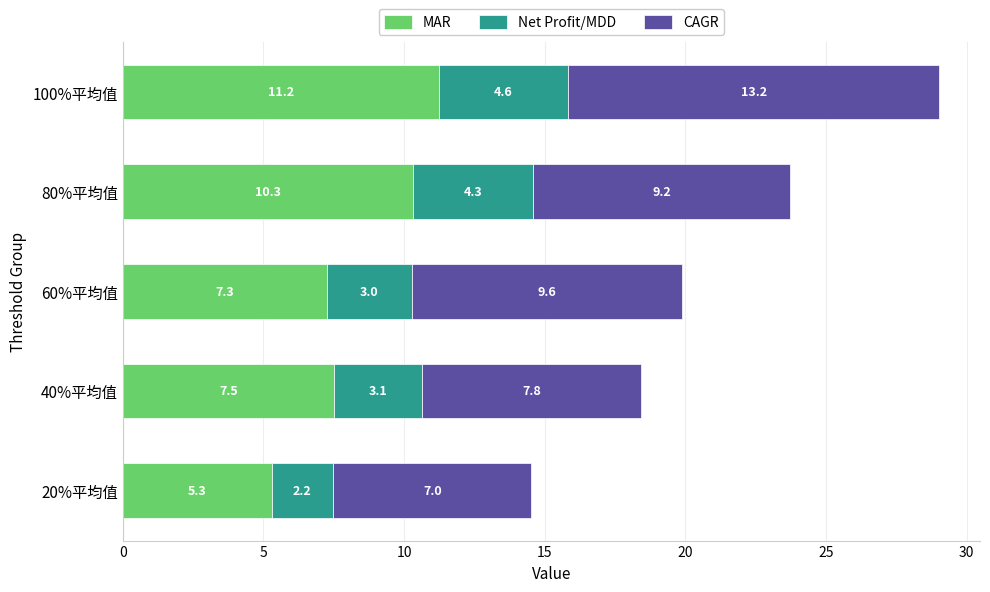

At which category is the sum across all series the highest?

100%平均值